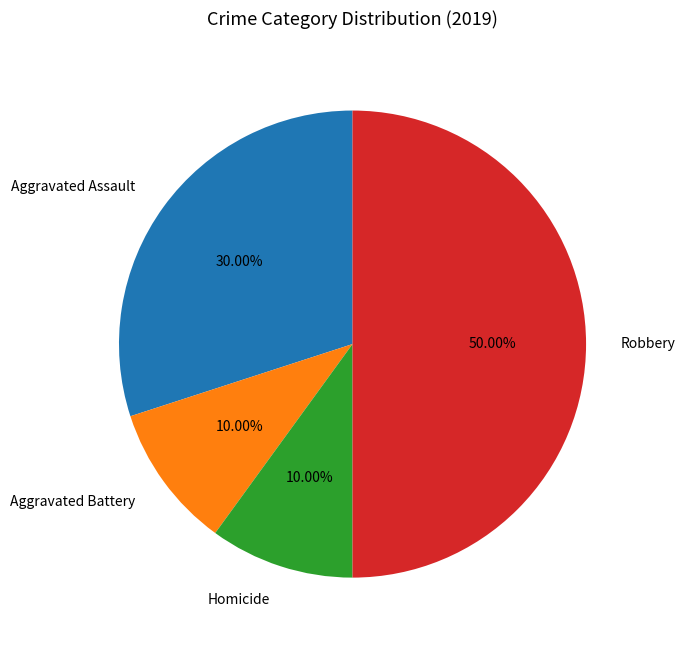

Which slice is the largest?

Robbery